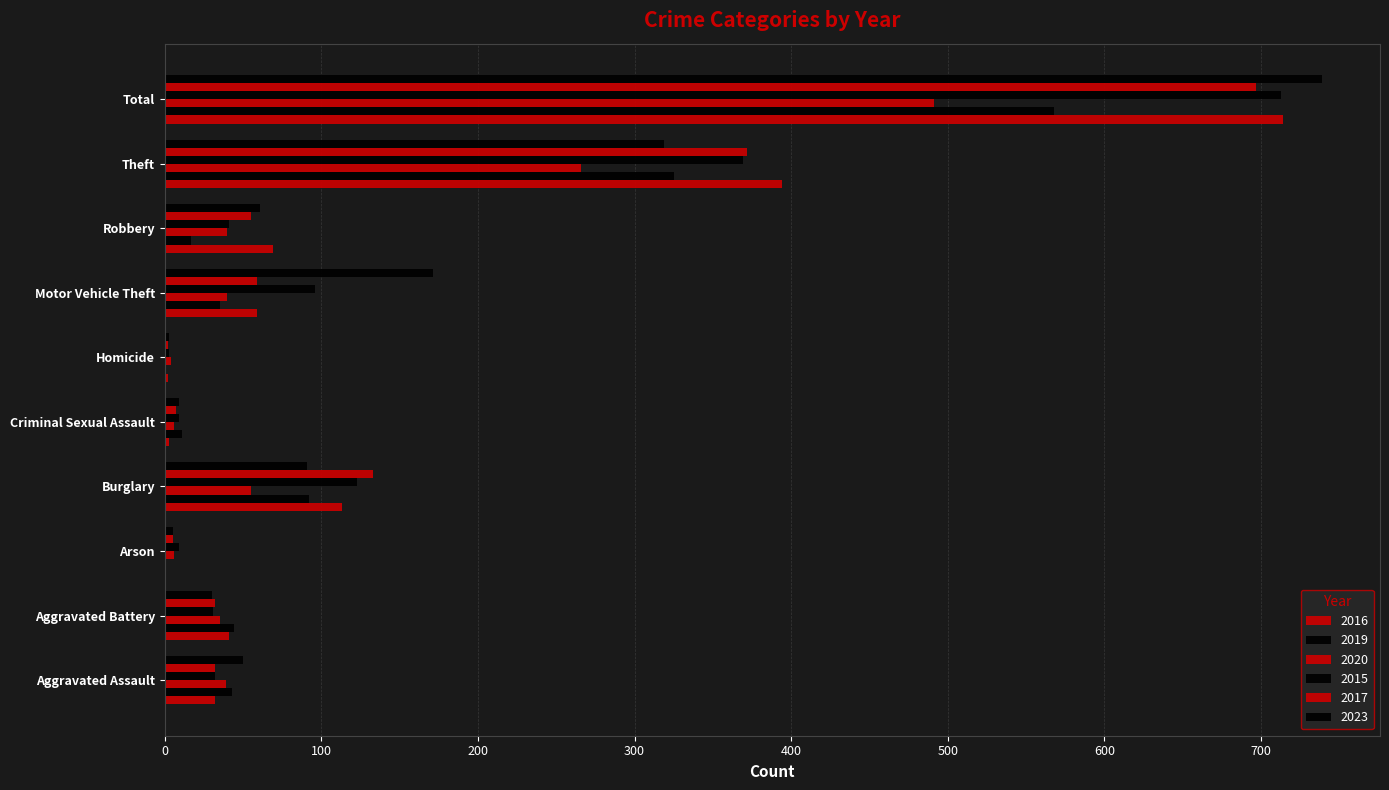

Which series has the largest range (max minus min)?

2023